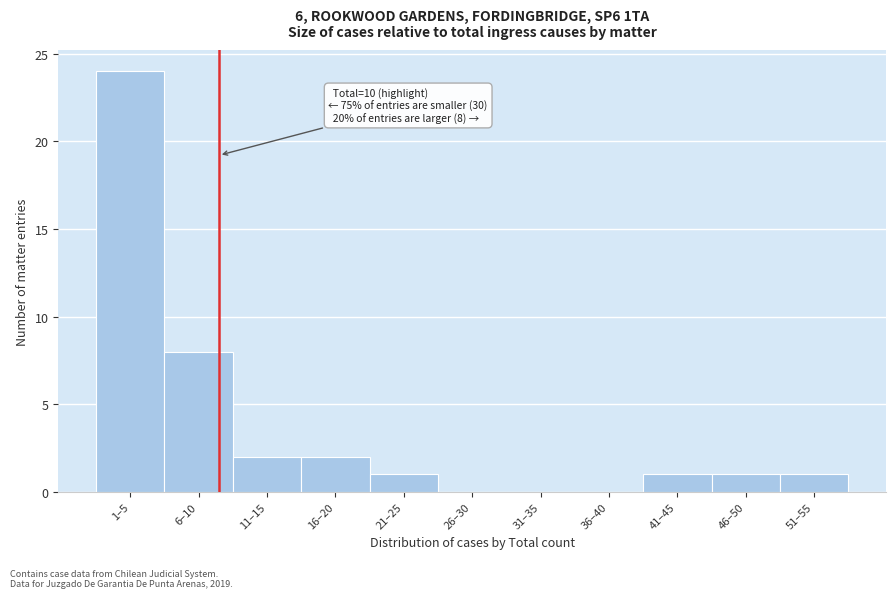

Reading left to right, what are all the values shown in this chart?

1–5=24	6–10=8	11–15=2	16–20=2	21–25=1	26–30=0	31–35=0	36–40=0	41–45=1	46–50=1	51–55=1